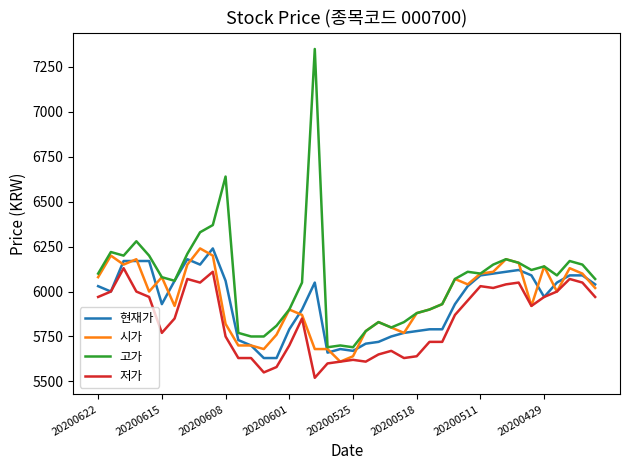

Which series has the widest spread of values?

고가